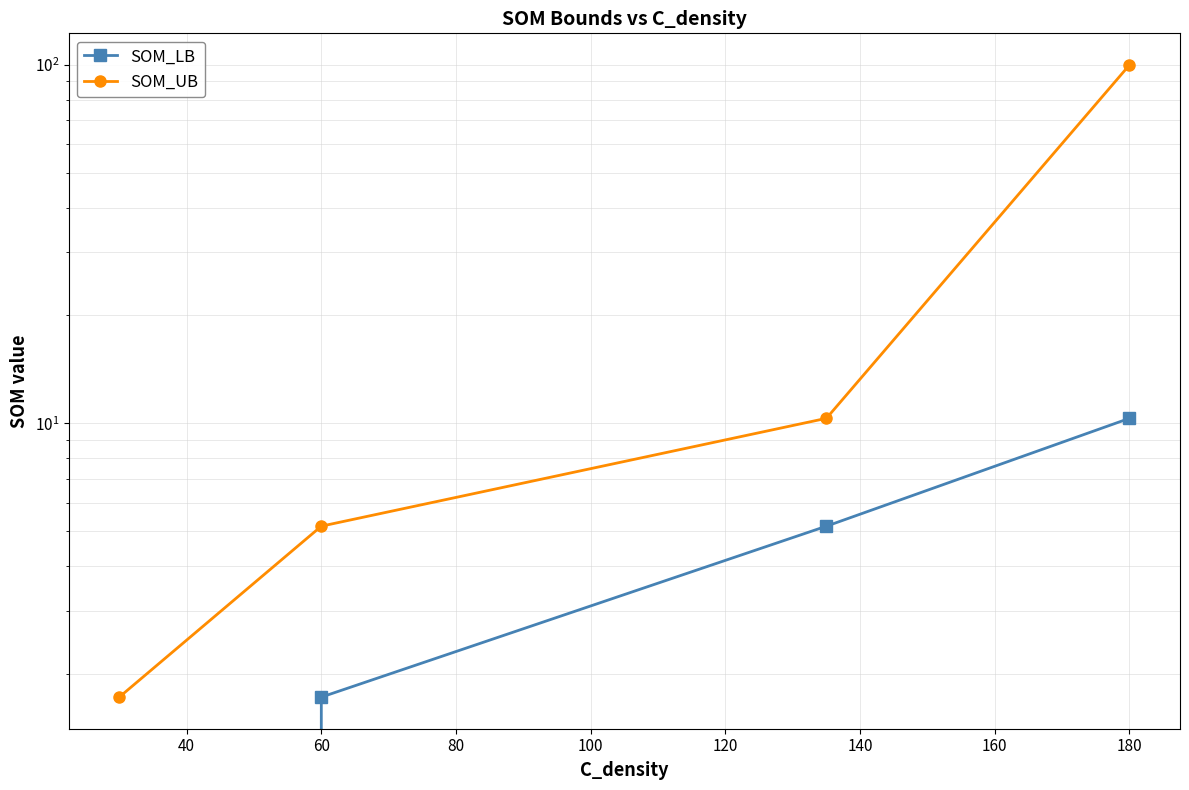

Between 20 and 80, which is larger?

80